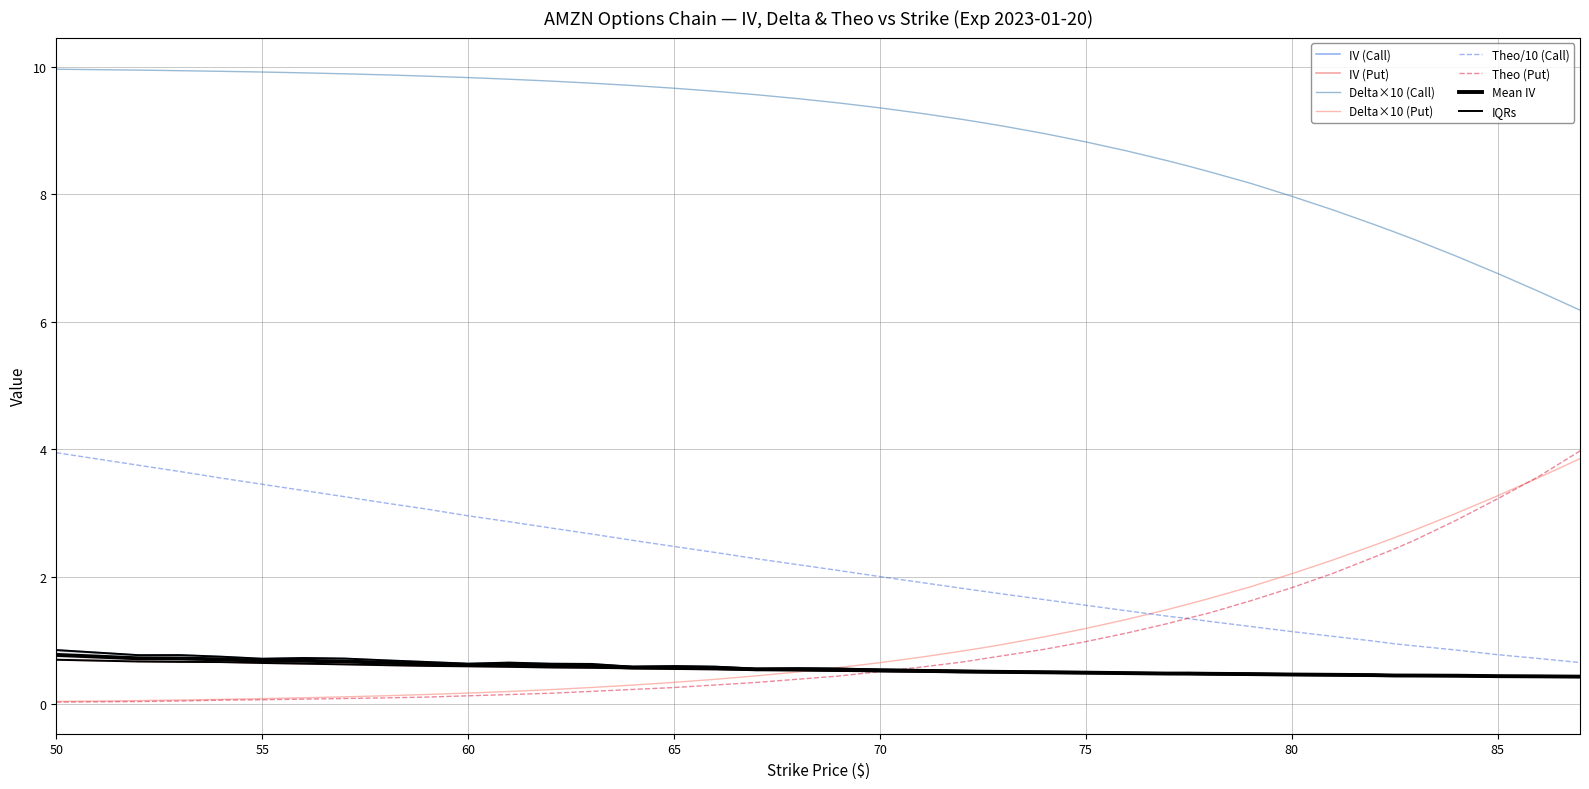

How many values in the Theo (Call) series are below 2?

20